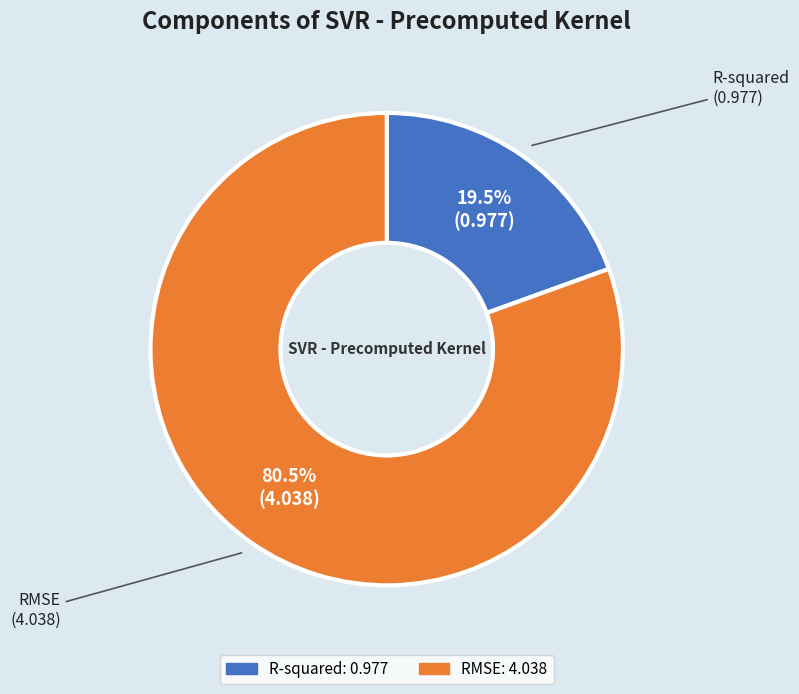

Rank the categories by value from lowest to highest.

R-squared, RMSE